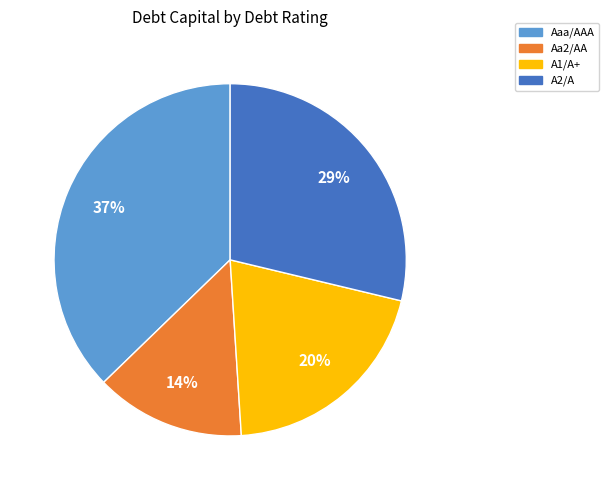

Is it true that A1/A+ is 35% of the pie?

False